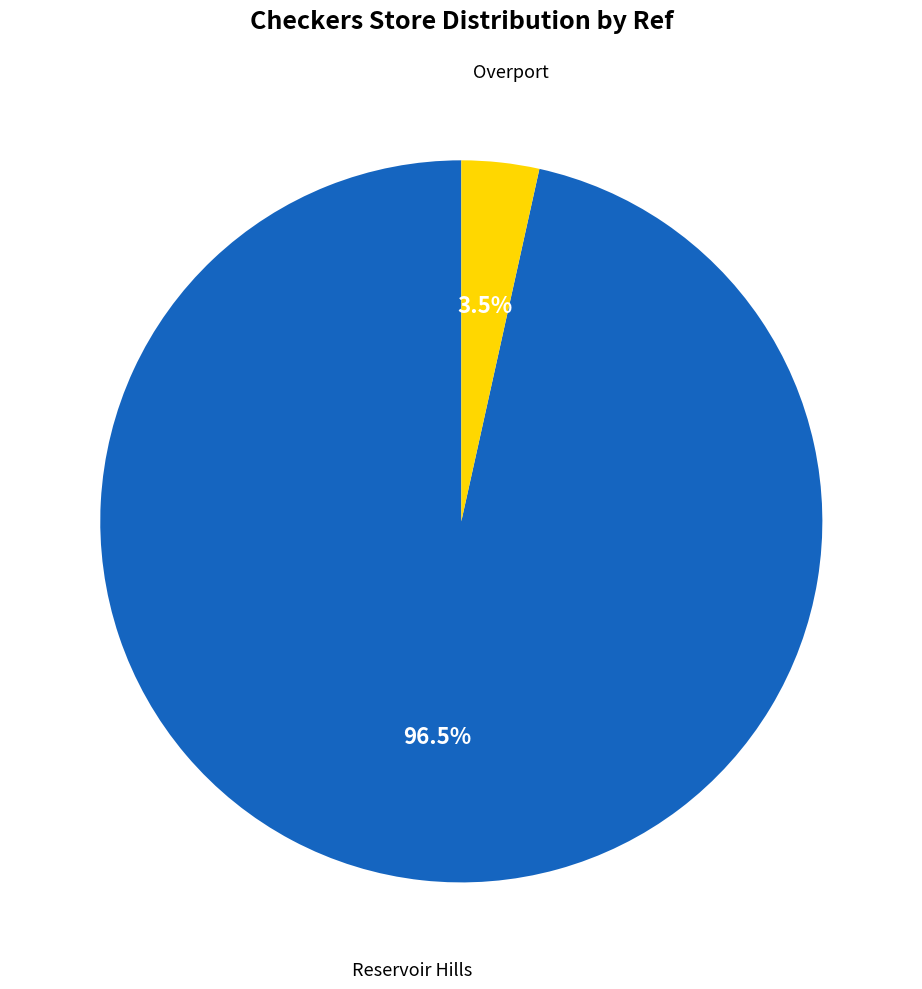

What is the smallest slice in the pie chart?

Overport